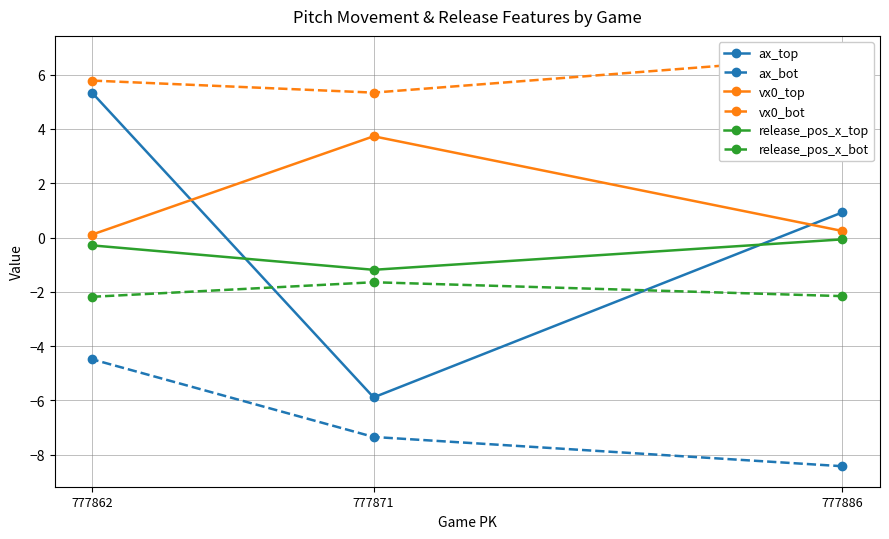

Which category has the lowest value across all series?

777886